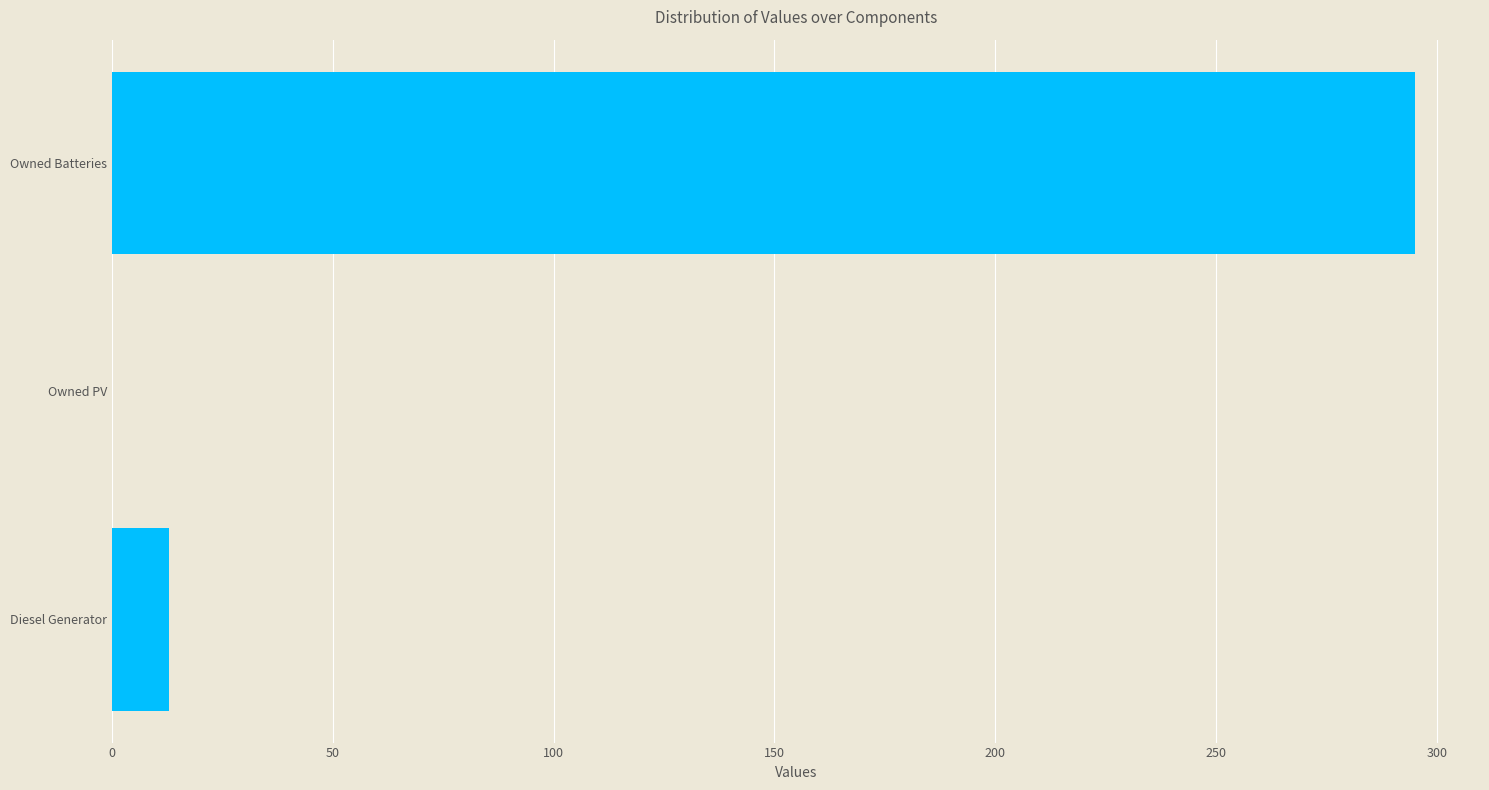

True or false: the data shows 13 at Diesel Generator.

True